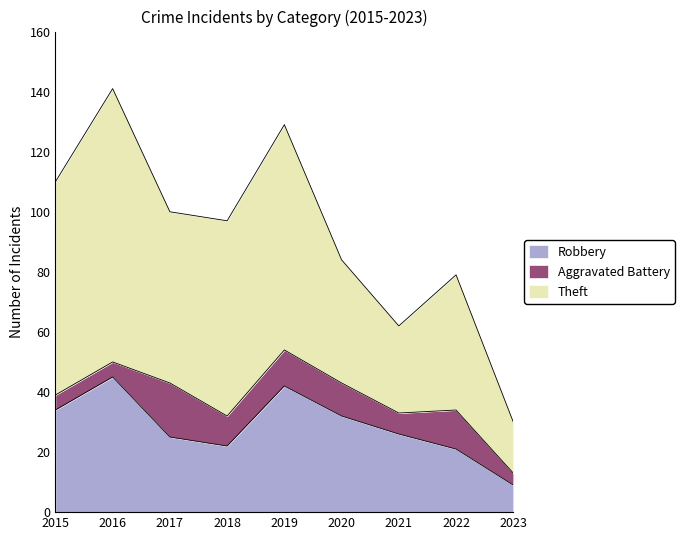

What is the highest value of the Theft series?

91